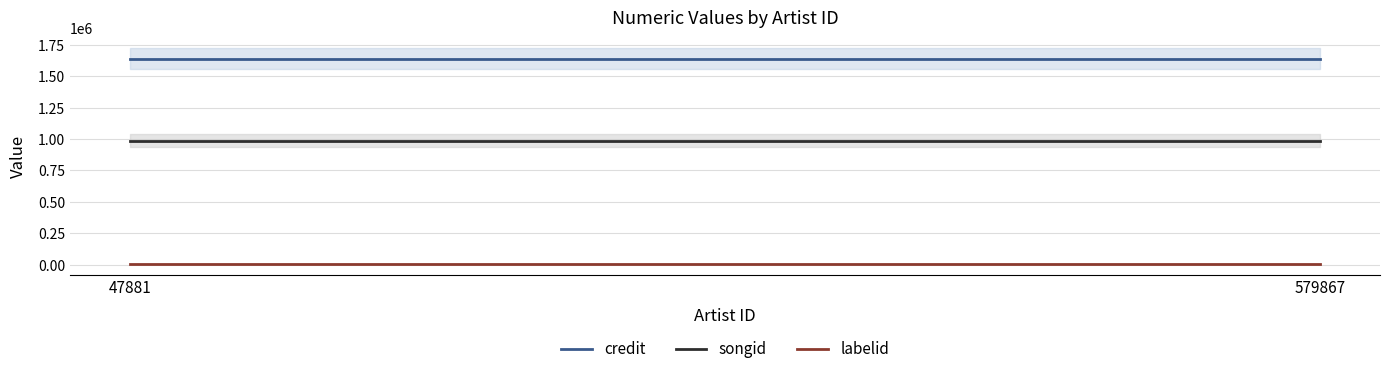

Reading right to left, what are all the values shown in this chart?

credit: 579867=1641608	47881=1641608
songid: 579867=986872	47881=986872
labelid: 579867=4065	47881=4065